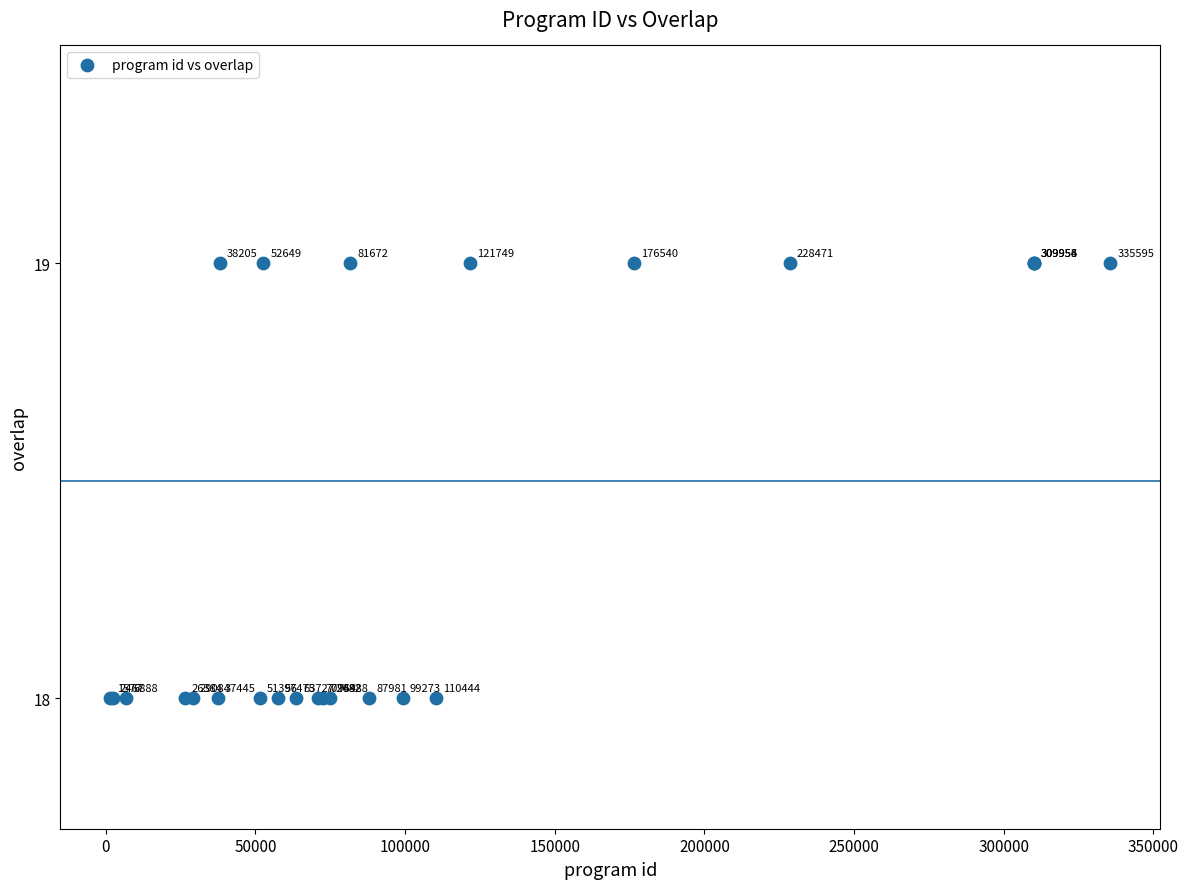

What Y value in the scatter plot is closest to 18?

18